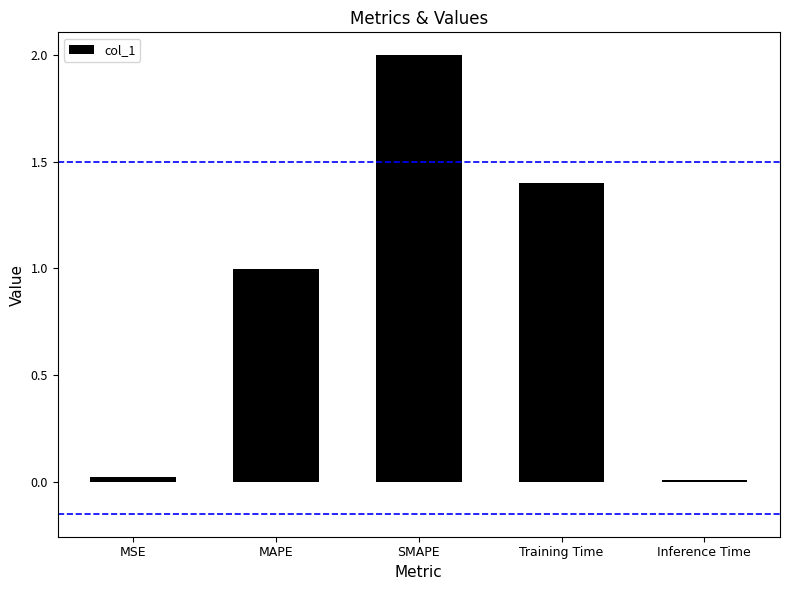

Where is the data nearest to the value 1?

MAPE